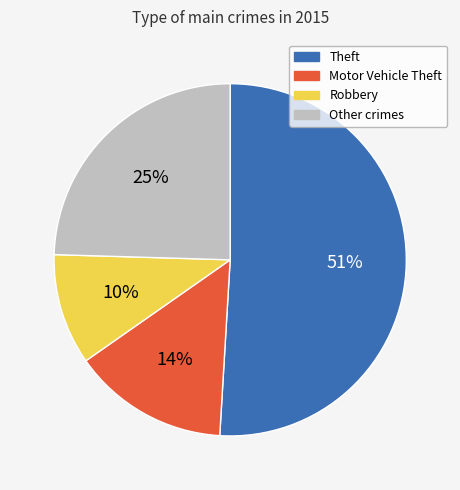

Does any single category account for the majority?

Yes